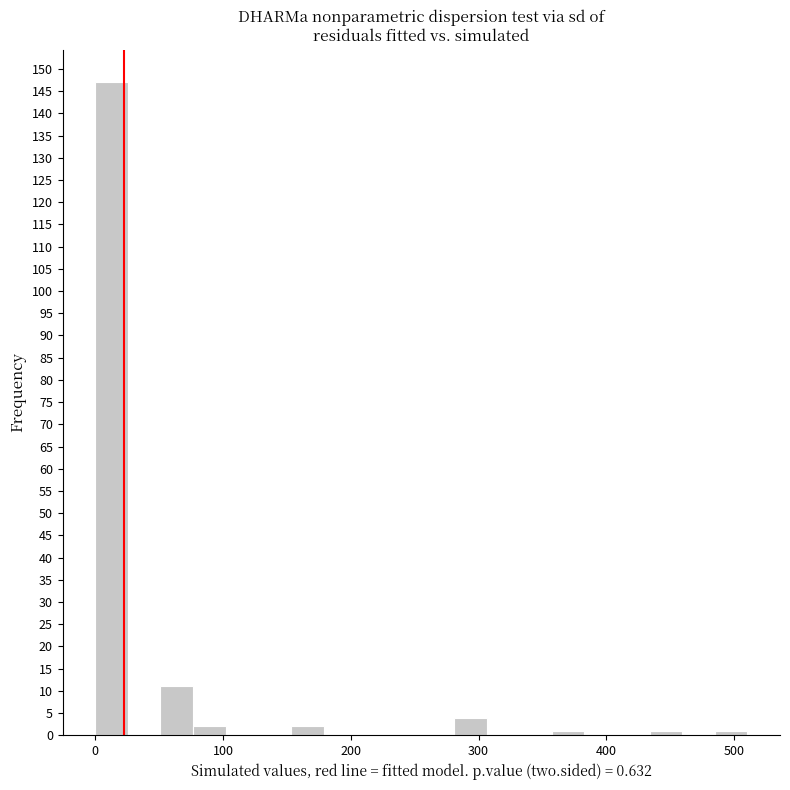

Read against the x-axis, roughly where is the centre of the tallest bar?

10